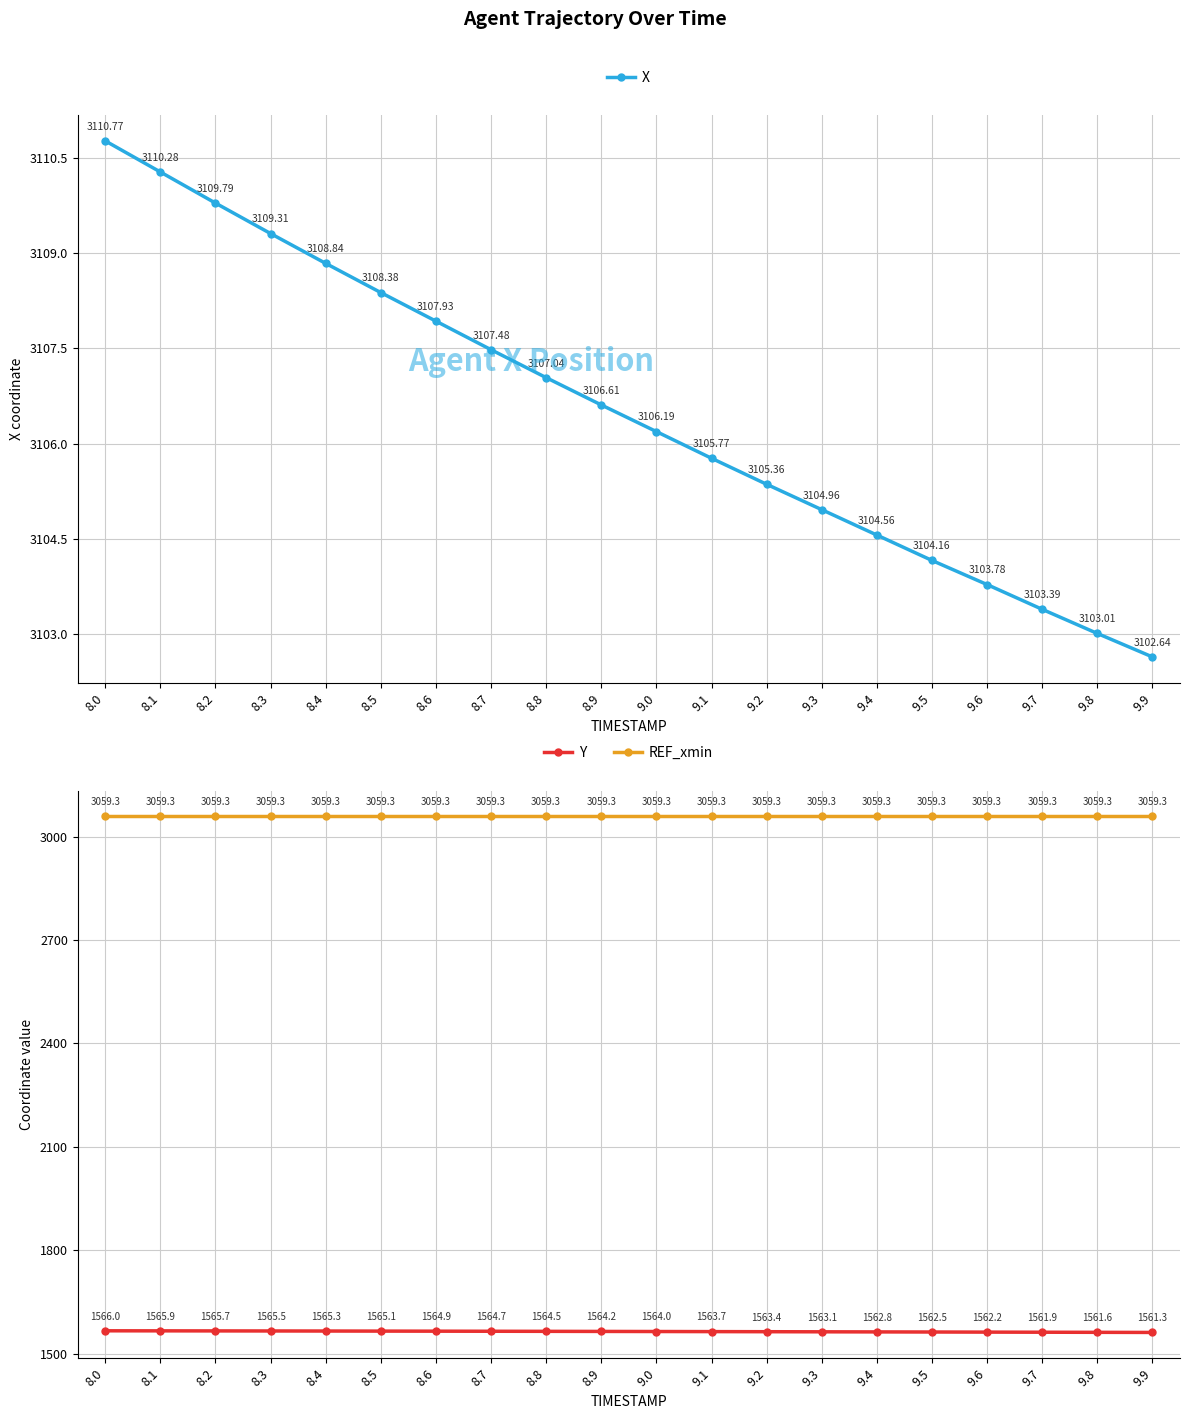

True or false: Y and X intersect in this chart.

False